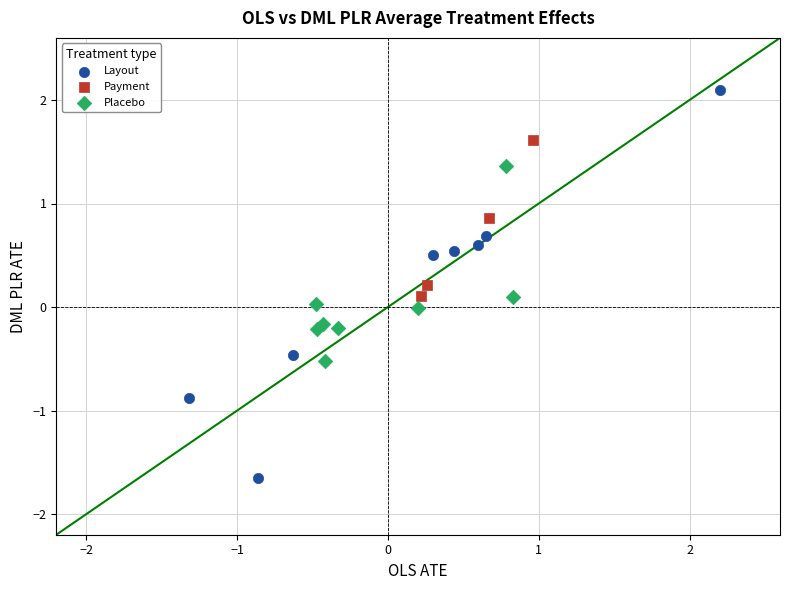

Which series contains the highest Y value?

Layout